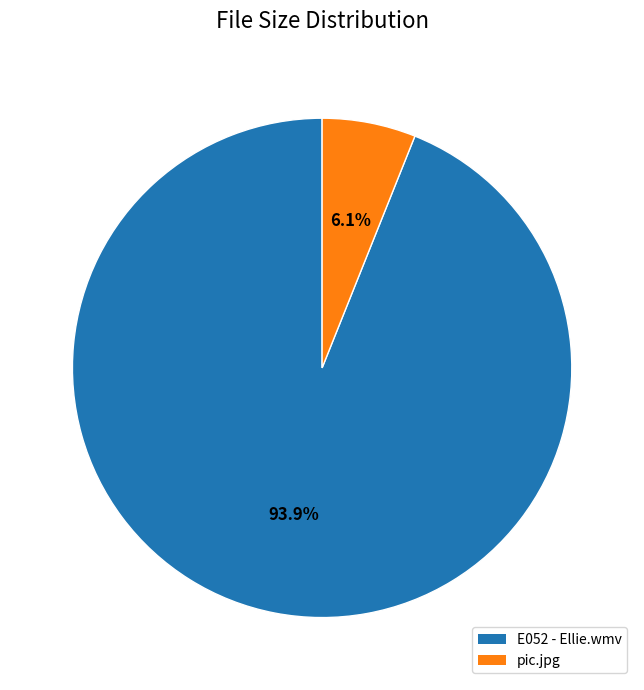

Is there any slice that represents more than half of the pie?

Yes